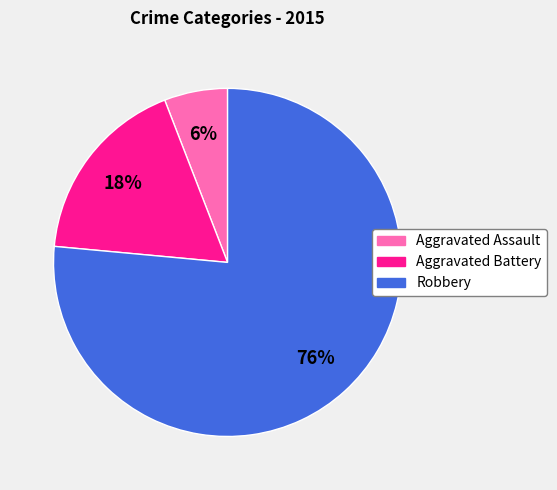

To the nearest percent, what percentage of the pie is Aggravated Battery?

18%